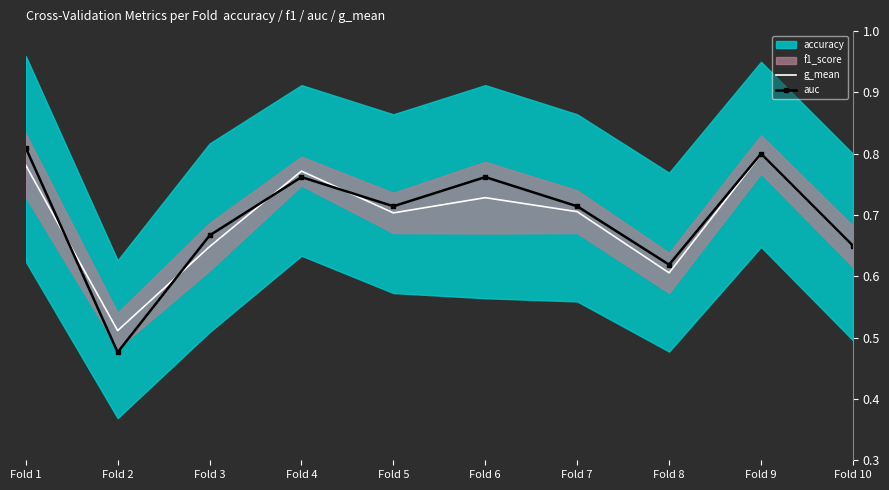

Where is the first local maximum for auc?

Fold 4